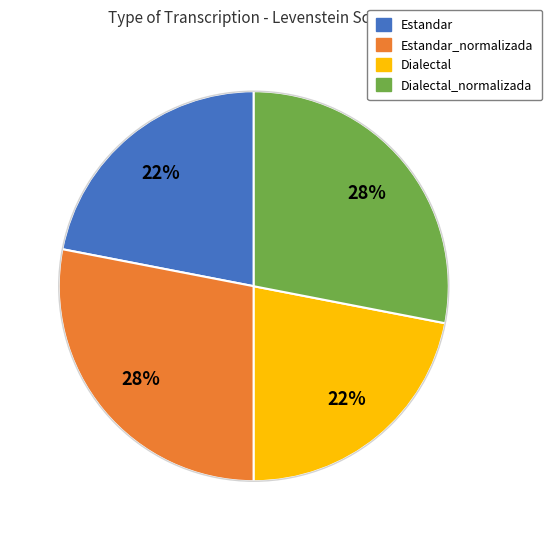

Is there any slice that represents more than half of the pie?

No